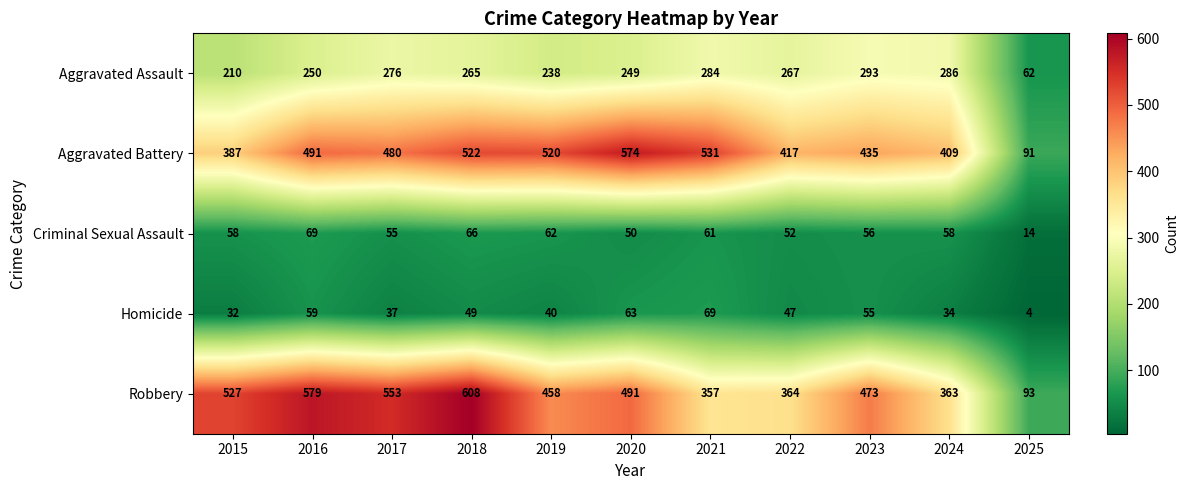

What value does the Criminal Sexual Assault series have at 2019?

62